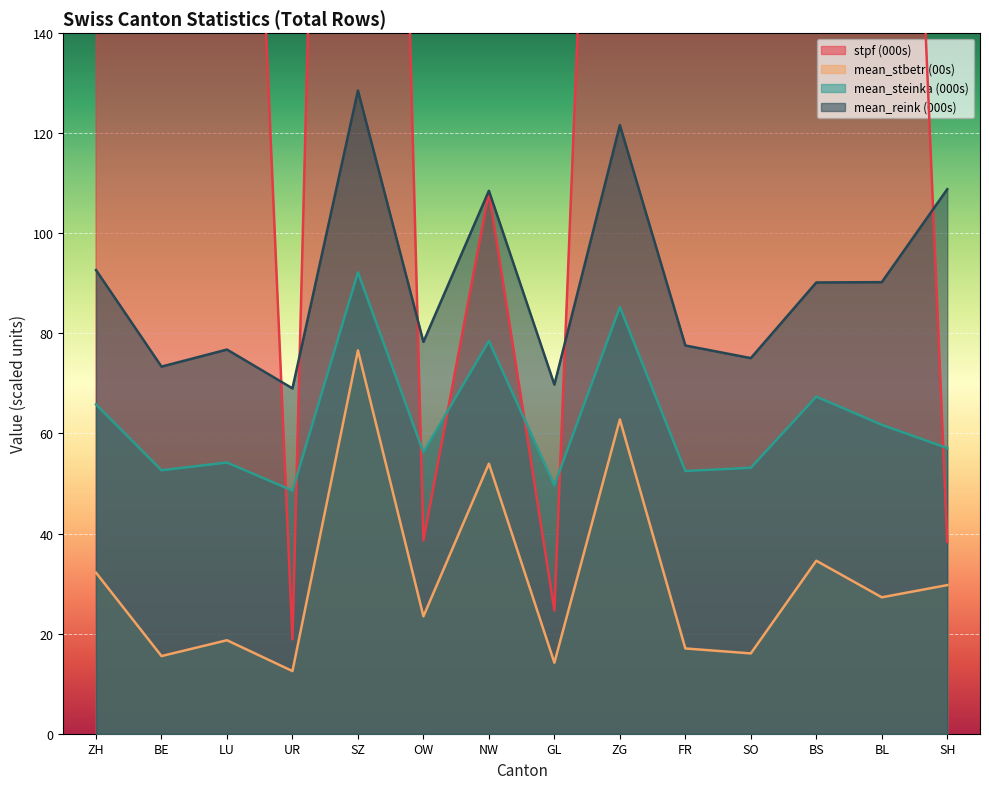

What is the greatest value displayed?

2112.3